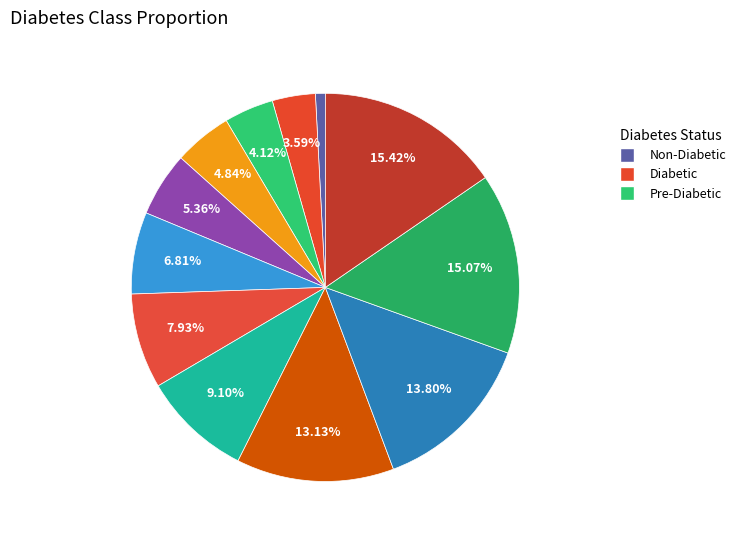

Count the number of slices in the pie.

12